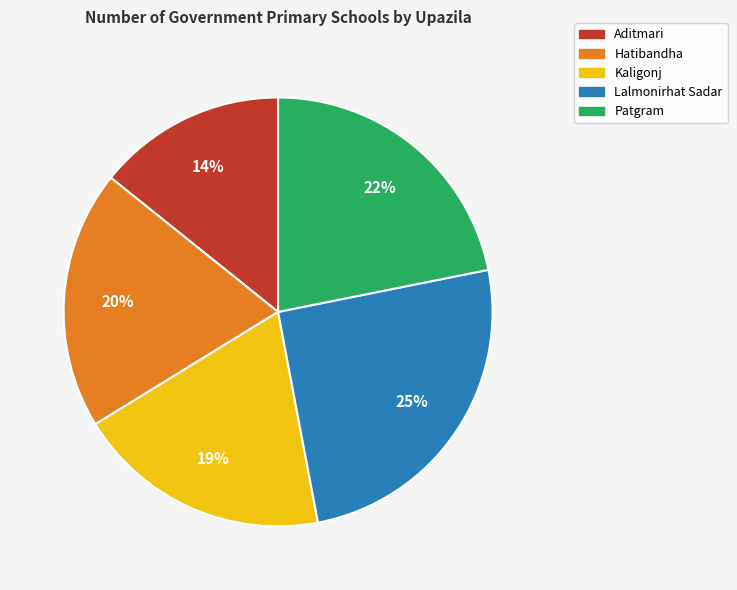

Which has a higher value, Patgram or Hatibandha?

Patgram